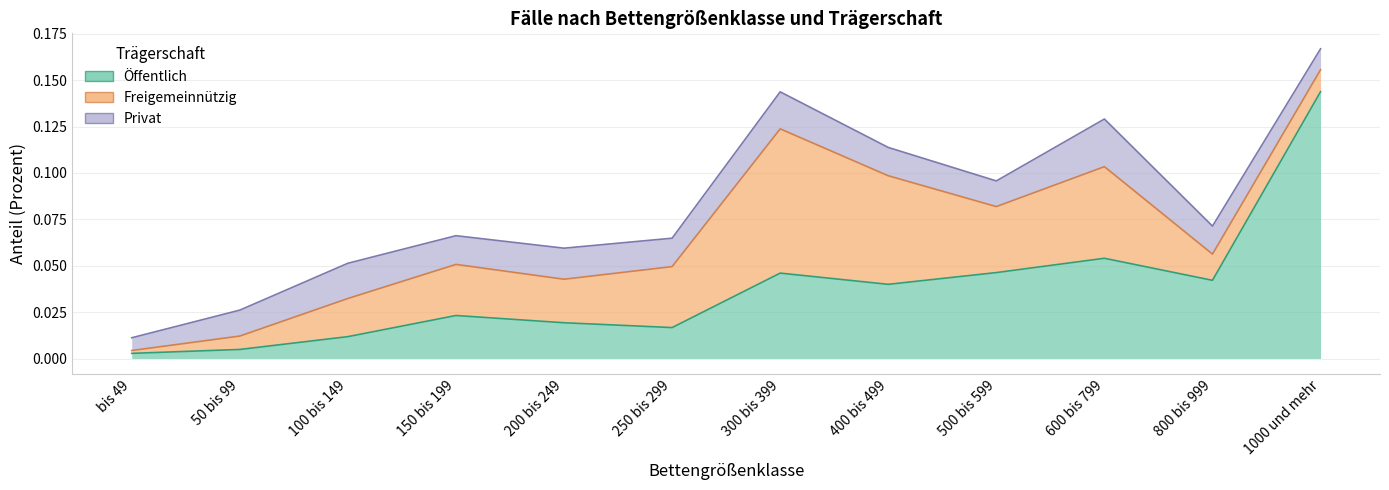

True or false: Freigemeinnützig has more than 0 interior local peaks.

True